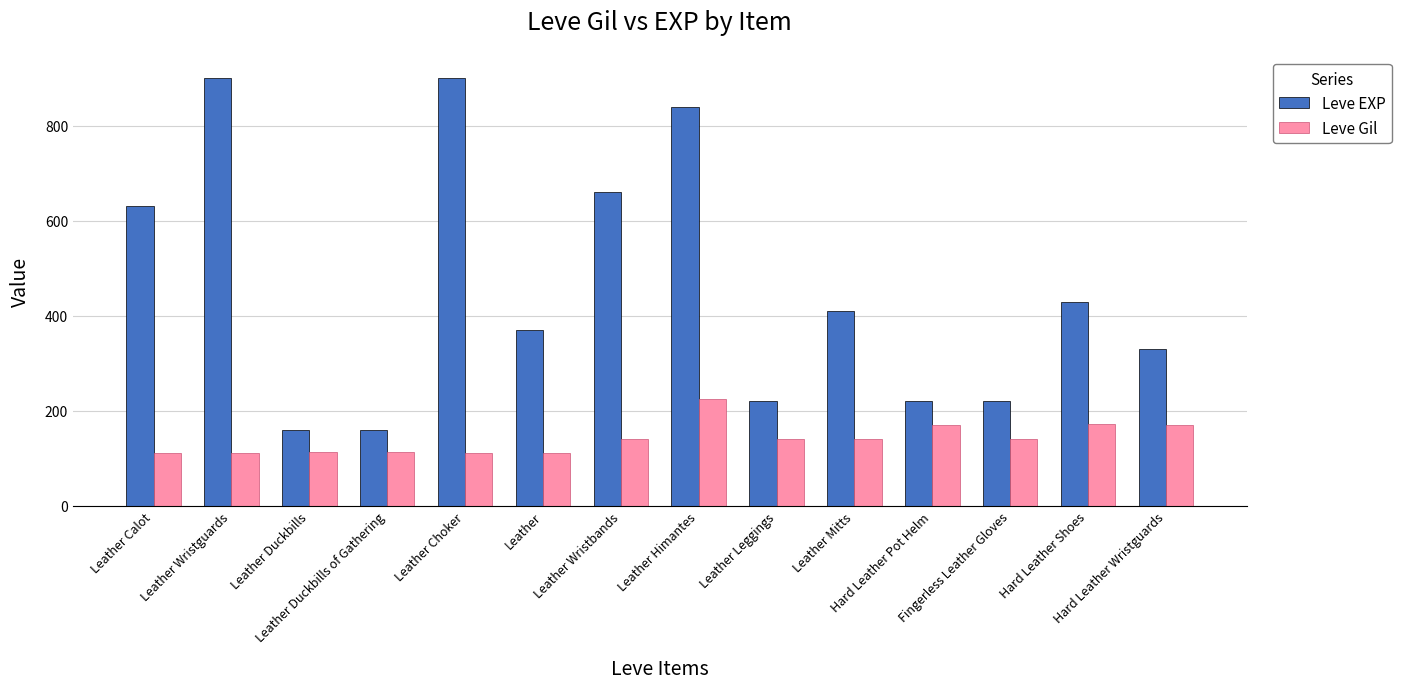

What is the lowest value of the Leve EXP series?

160